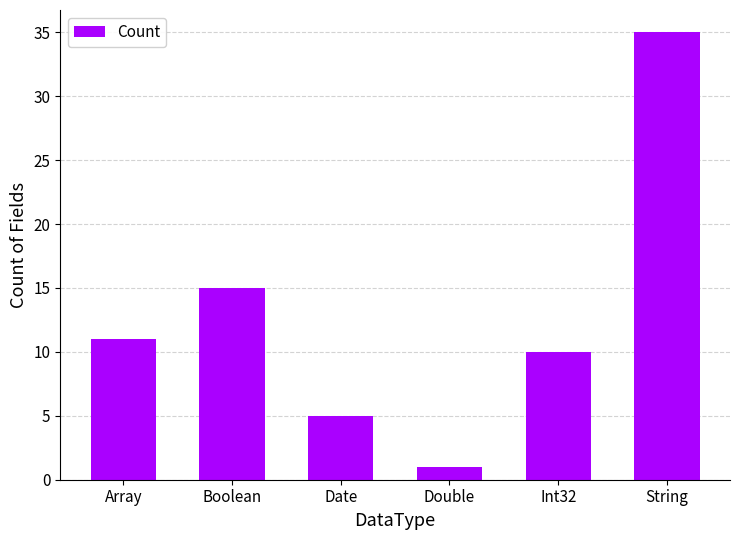

How many data points are less than 11?

3